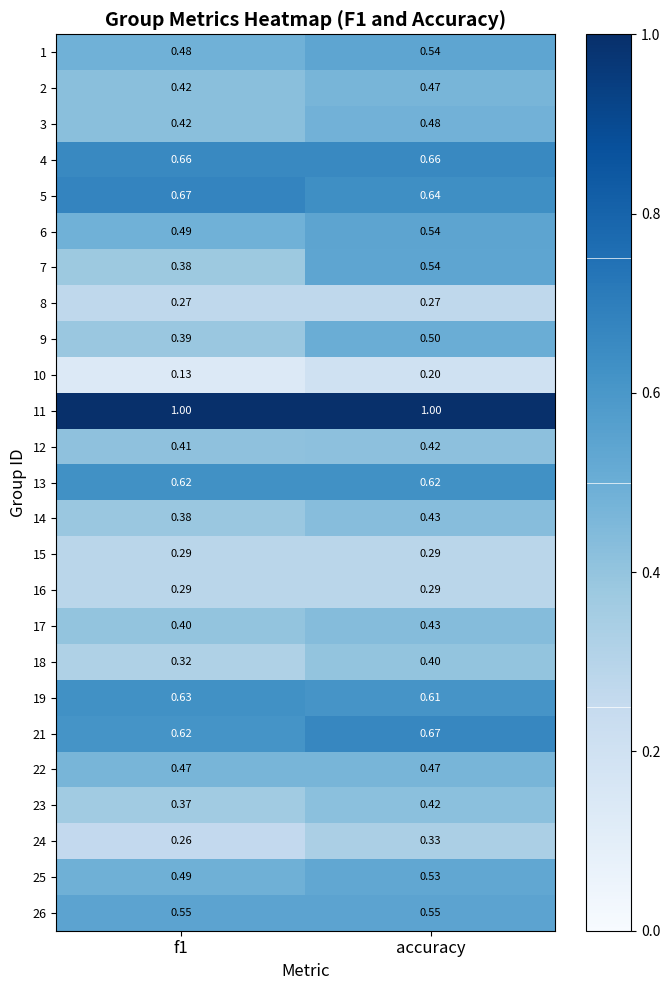

At which category is the sum across all series the highest?

accuracy